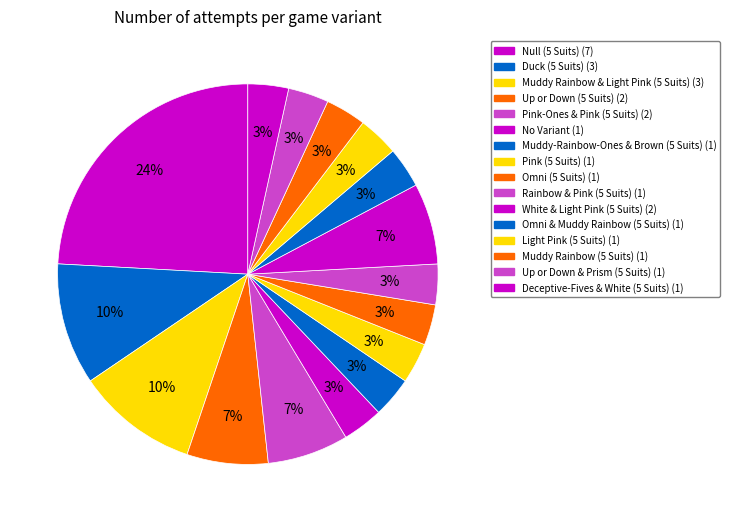

How many slices are in this pie chart?

16